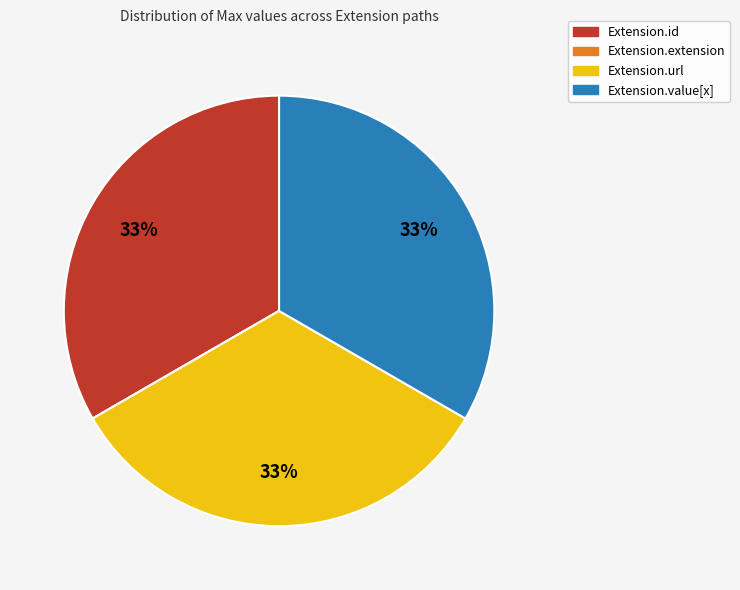

True or false: Extension.value[x] accounts for 48% of the total.

False